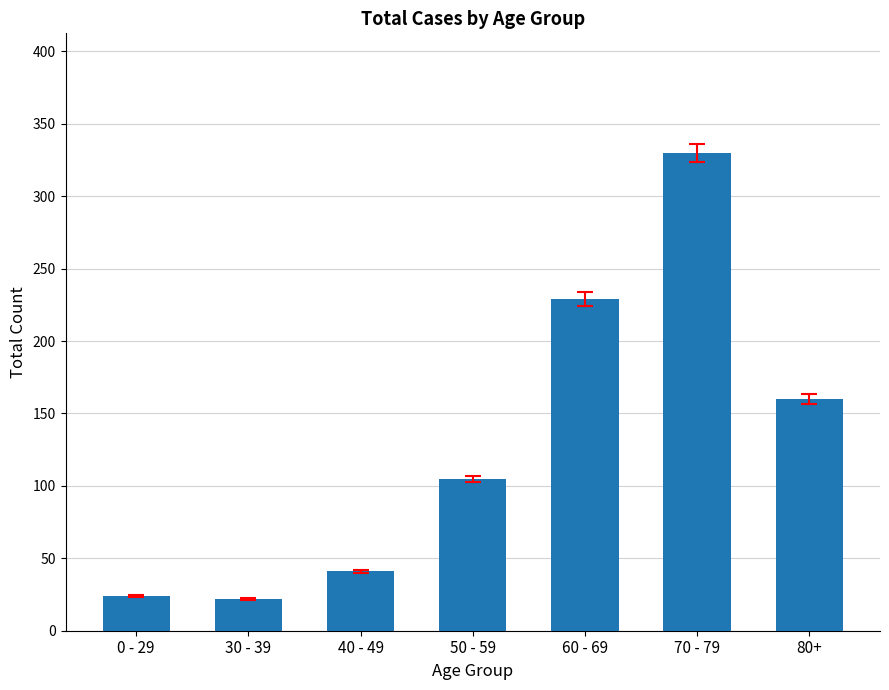

What is the change in value from 40 - 49 to 60 - 69?

+188